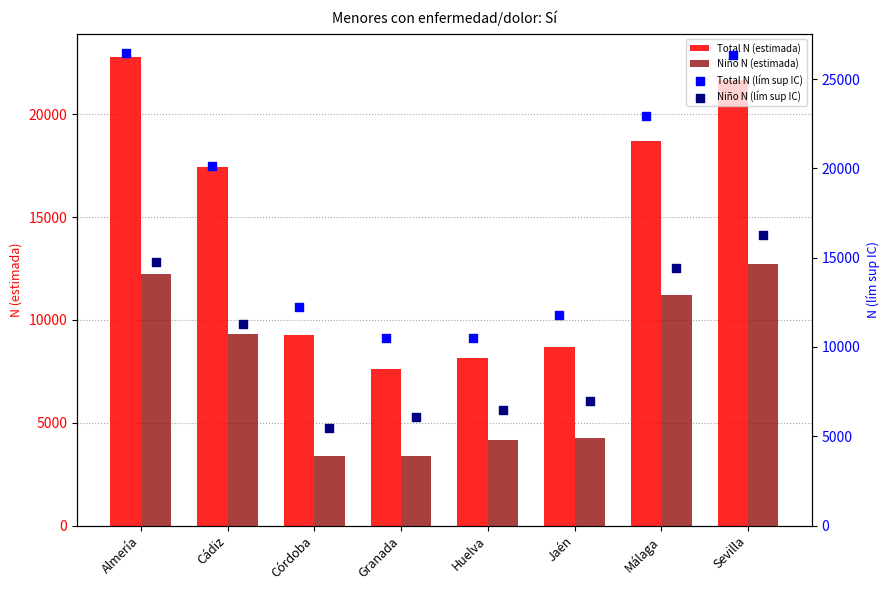

Is the value of Niño N (estimada) at Cádiz greater than the value of Total N (estimada) at Almería?

No